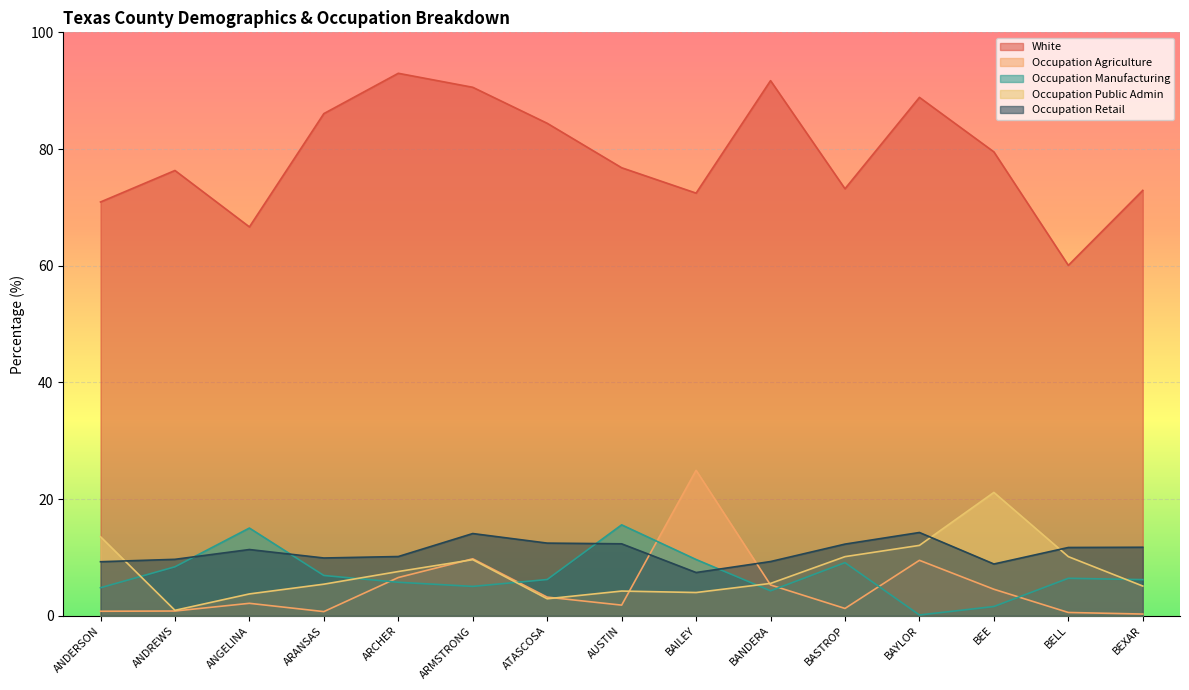

At how many categories does at least one series exceed 83?

6